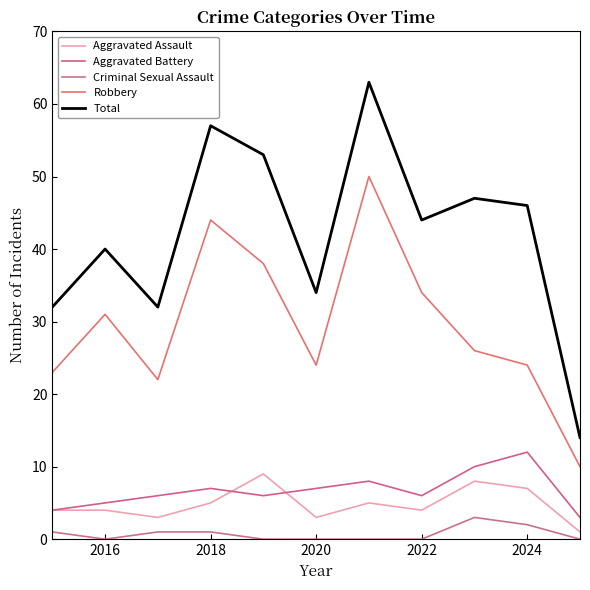

What is the difference between the maximum and second lowest values in the Total series?

31